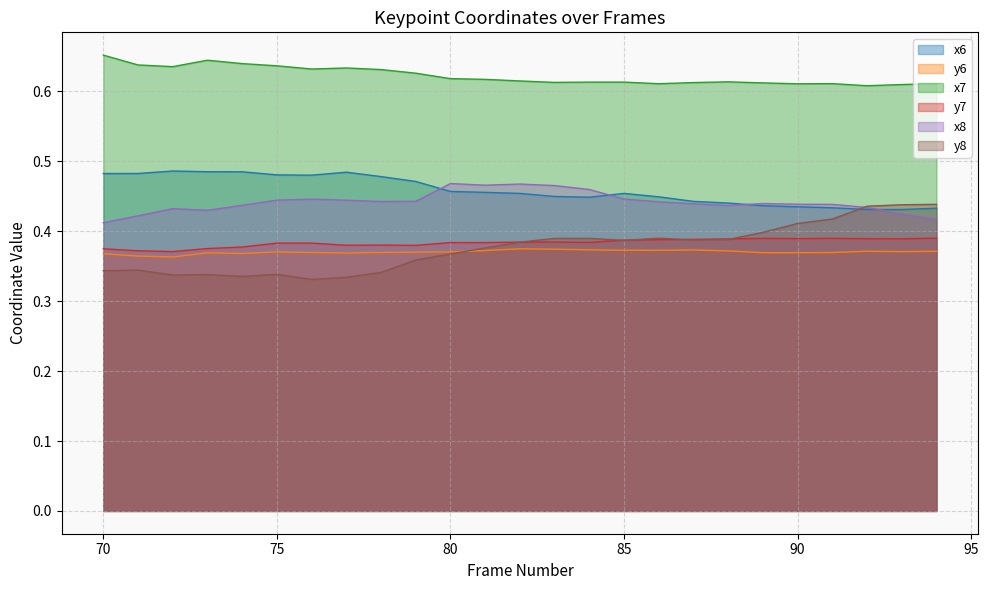

What is the average value of the x6 series?

0.5